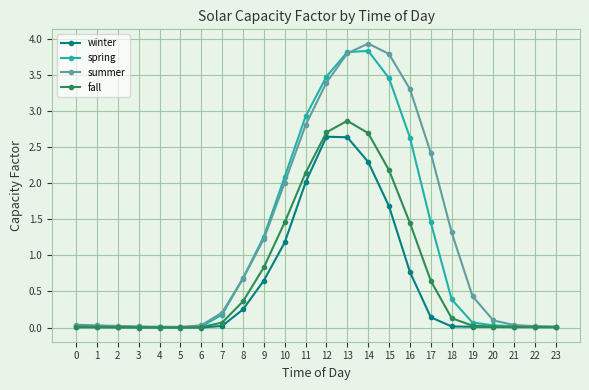

List the series in order of their overall mean, lowest first.

winter, fall, spring, summer